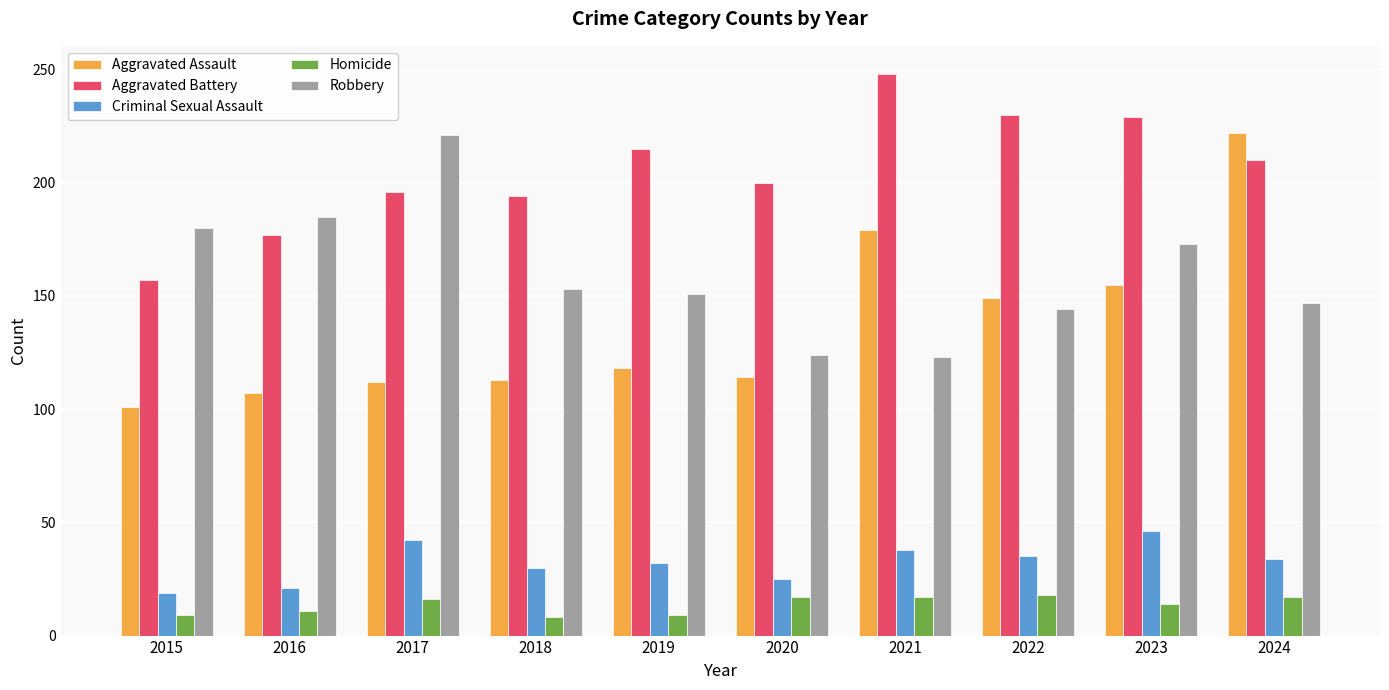

Which series has the widest spread of values?

Aggravated Assault